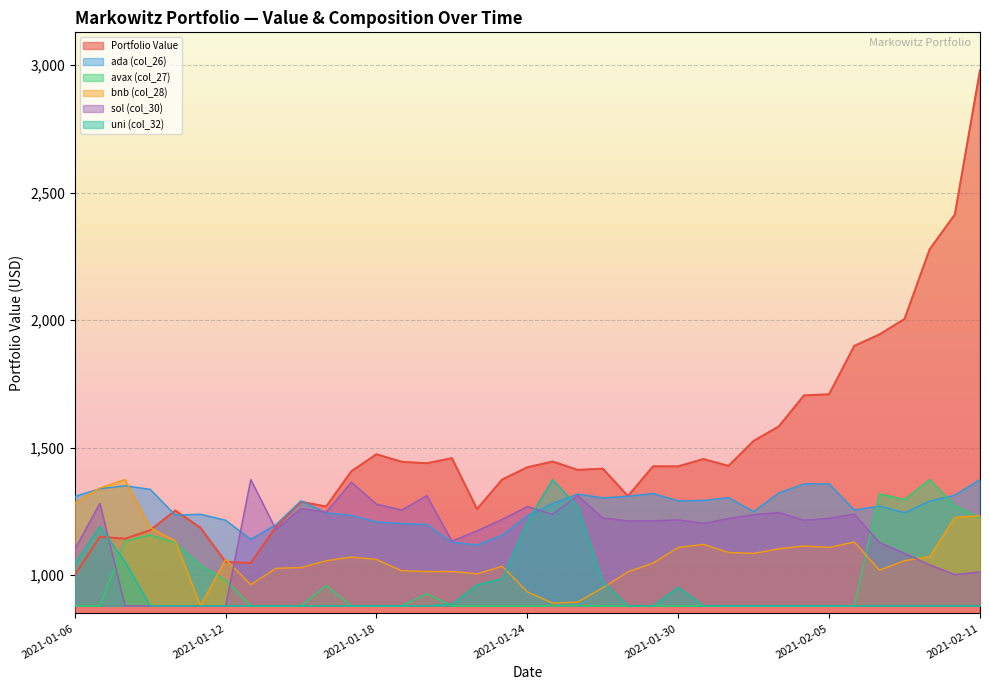

What is the difference between the avax (col_27) values at 2021-01-28 and 2021-01-09?

277.0